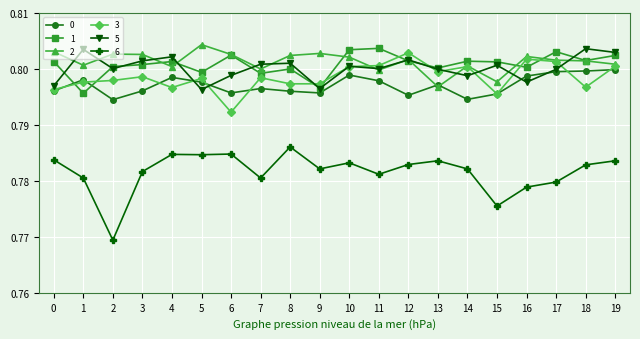

True or false: 6 and 2 cross at least once.

False